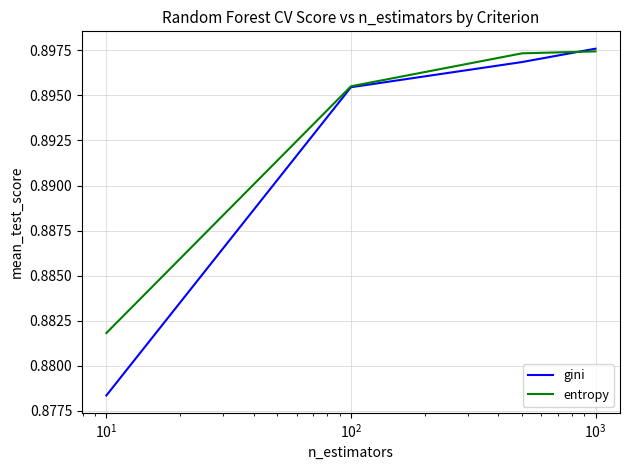

Rank the series by their average value, from lowest to highest.

gini, entropy